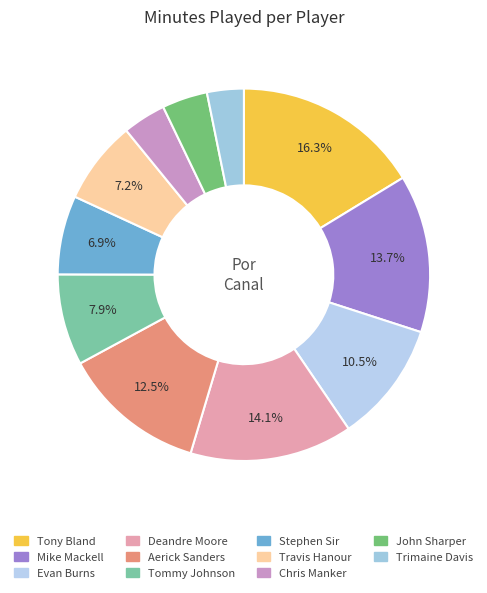

How many segments does this pie chart have?

11